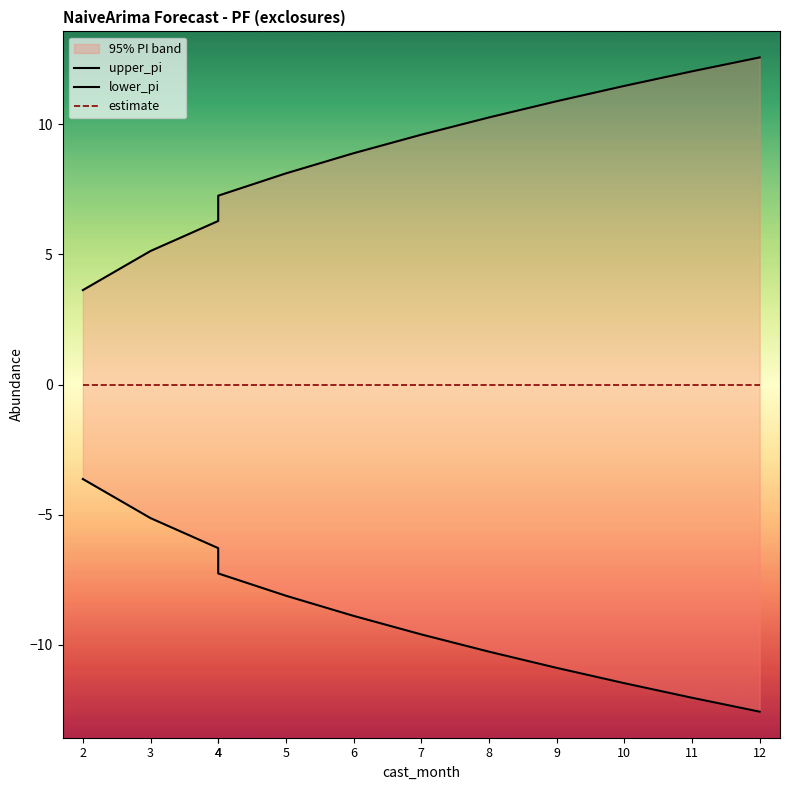

What value does the lower_pi series have at 3?

-5.1